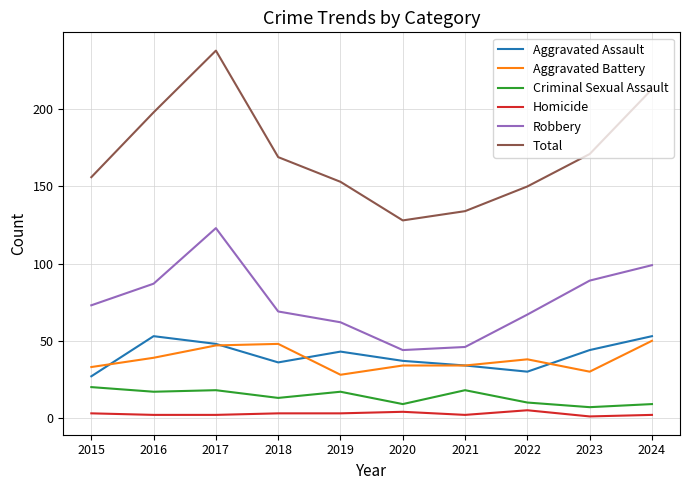

True or false: Aggravated Battery and Criminal Sexual Assault intersect in this chart.

False